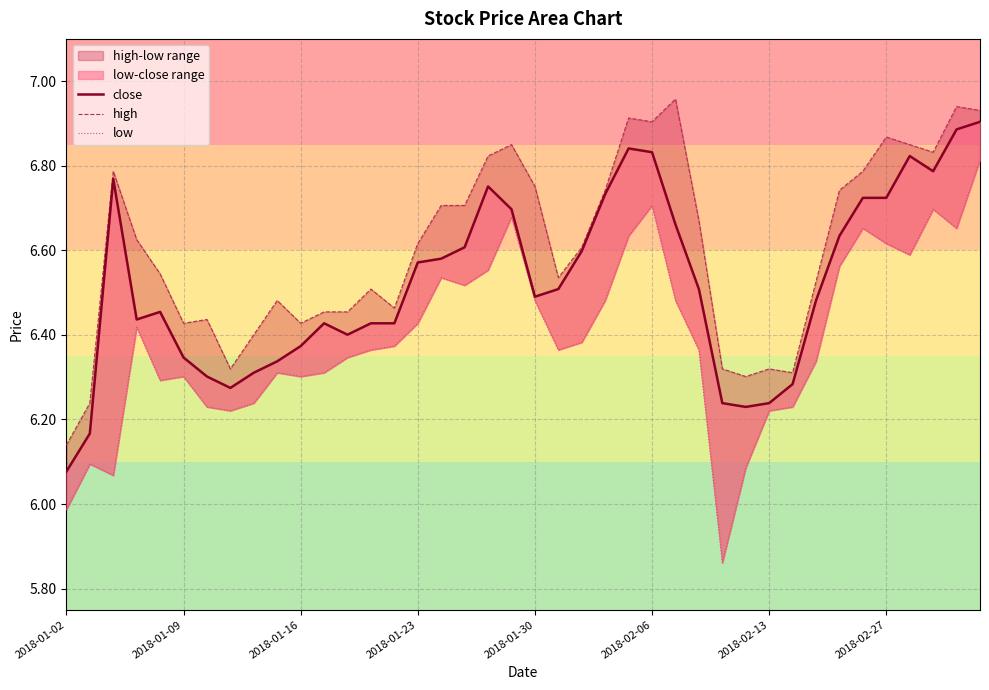

What is the sum of all low values?

255.8